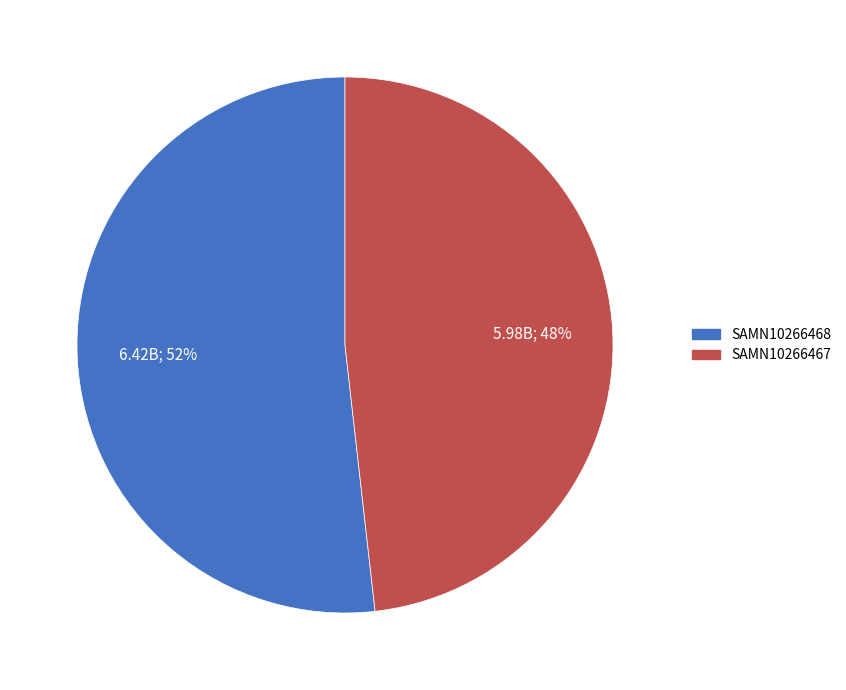

What is the largest slice in the pie chart?

SAMN10266468